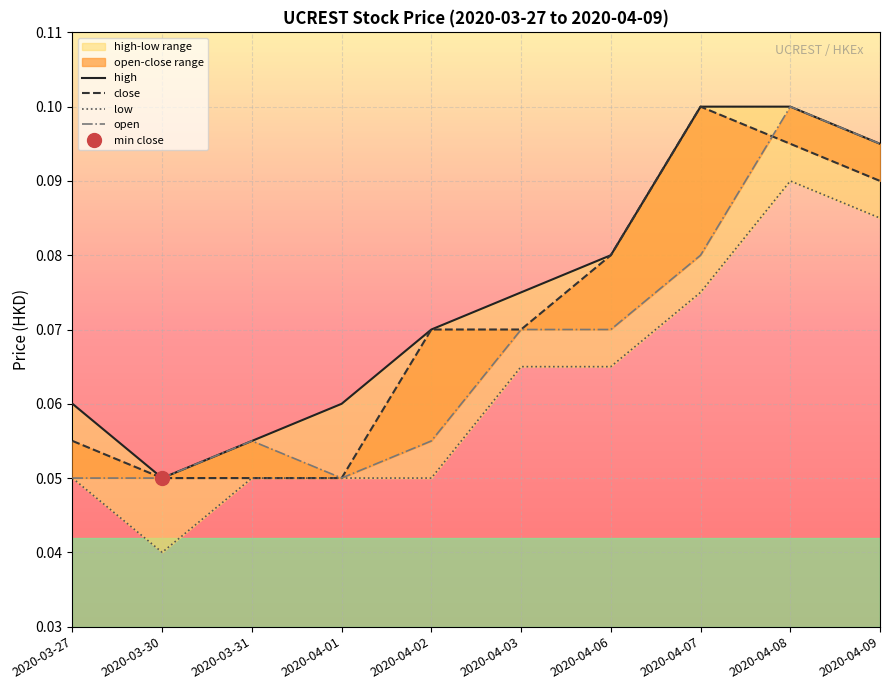

Which has a higher value, 2020-04-01 or 2020-04-06?

2020-04-06